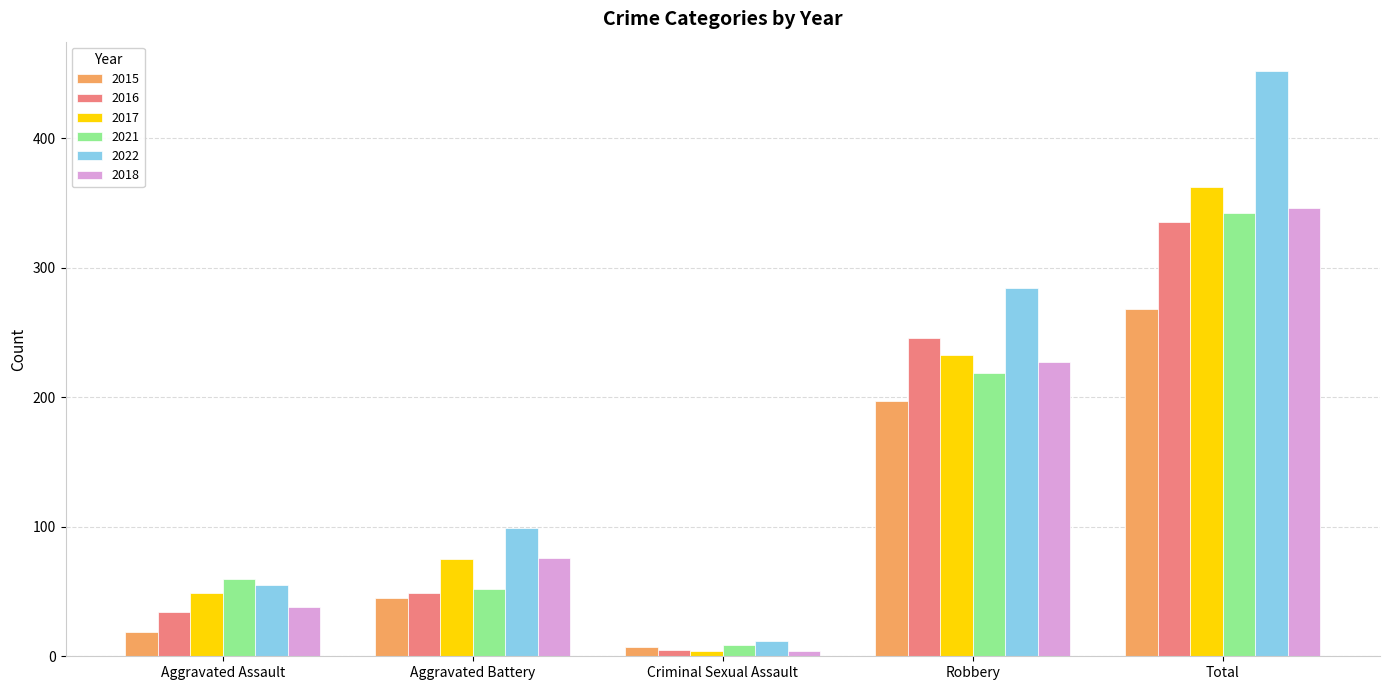

At how many categories does at least one series exceed 55?

4